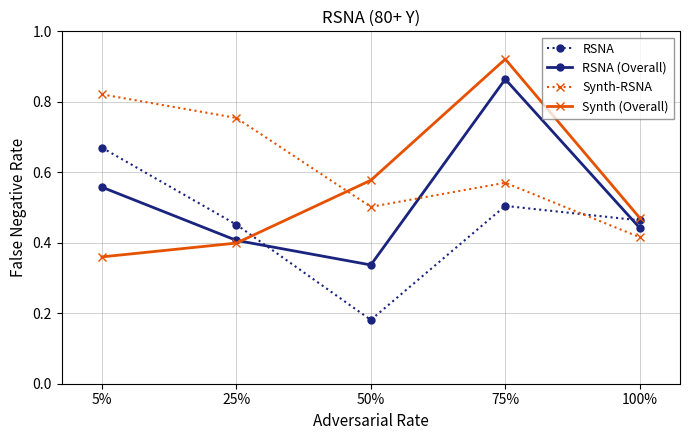

The value of RSNA at 75% is 0.3. True or false?

False